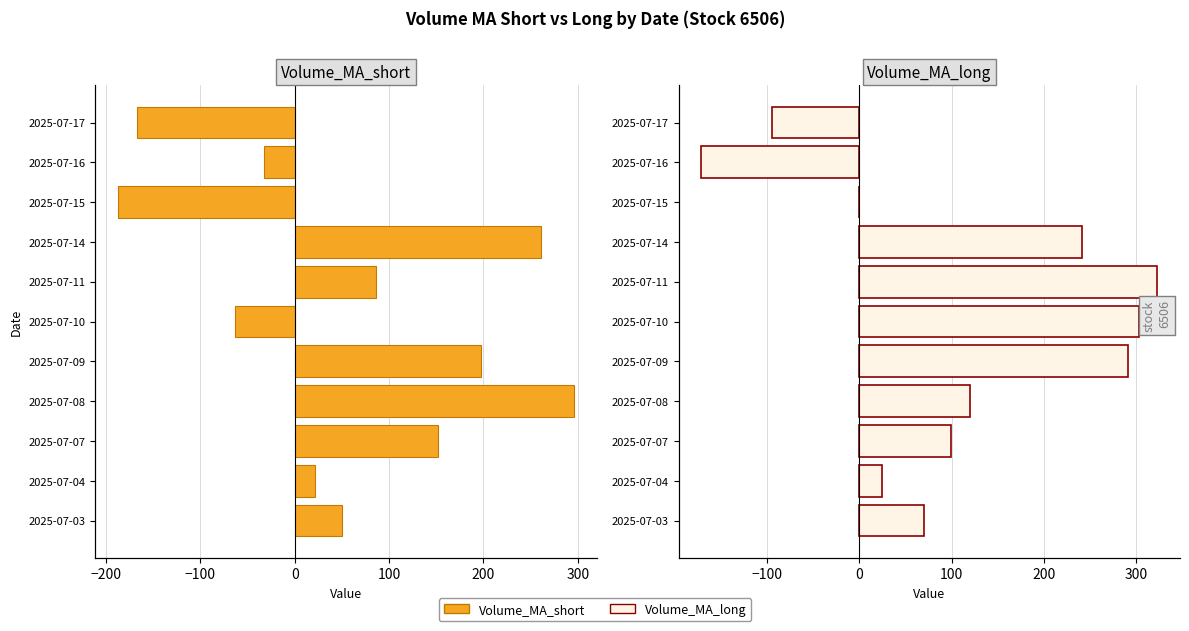

How many values in the Volume_MA_long series exceed 99?

6